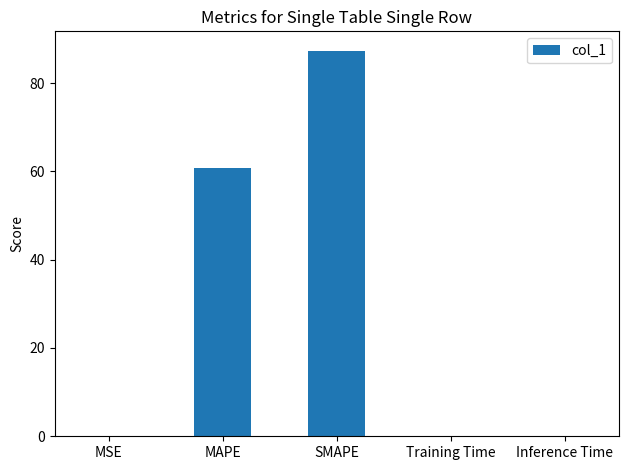

What value does the data have at SMAPE?

87.4